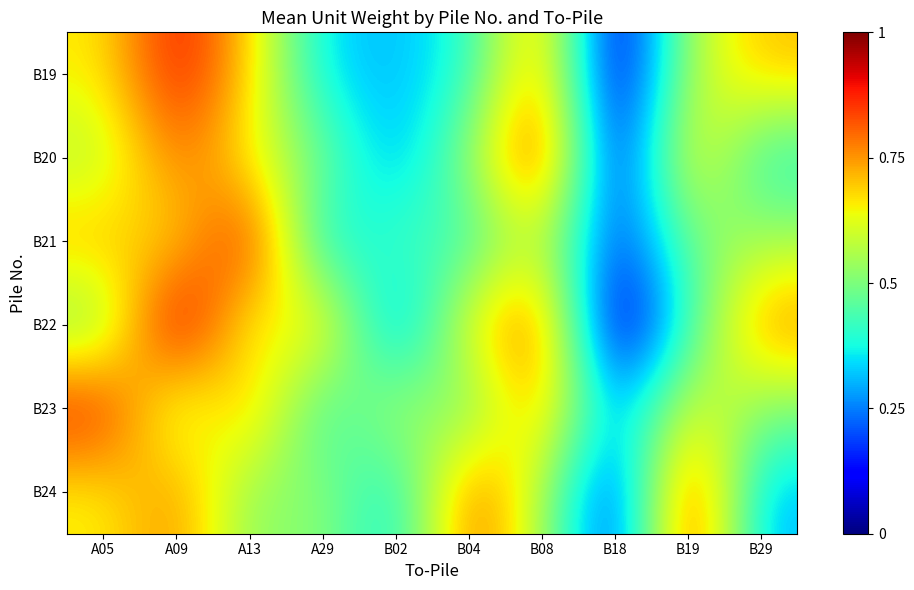

List the series in order of their peak value, lowest first.

B23, B24, B19, B20, B21, B22